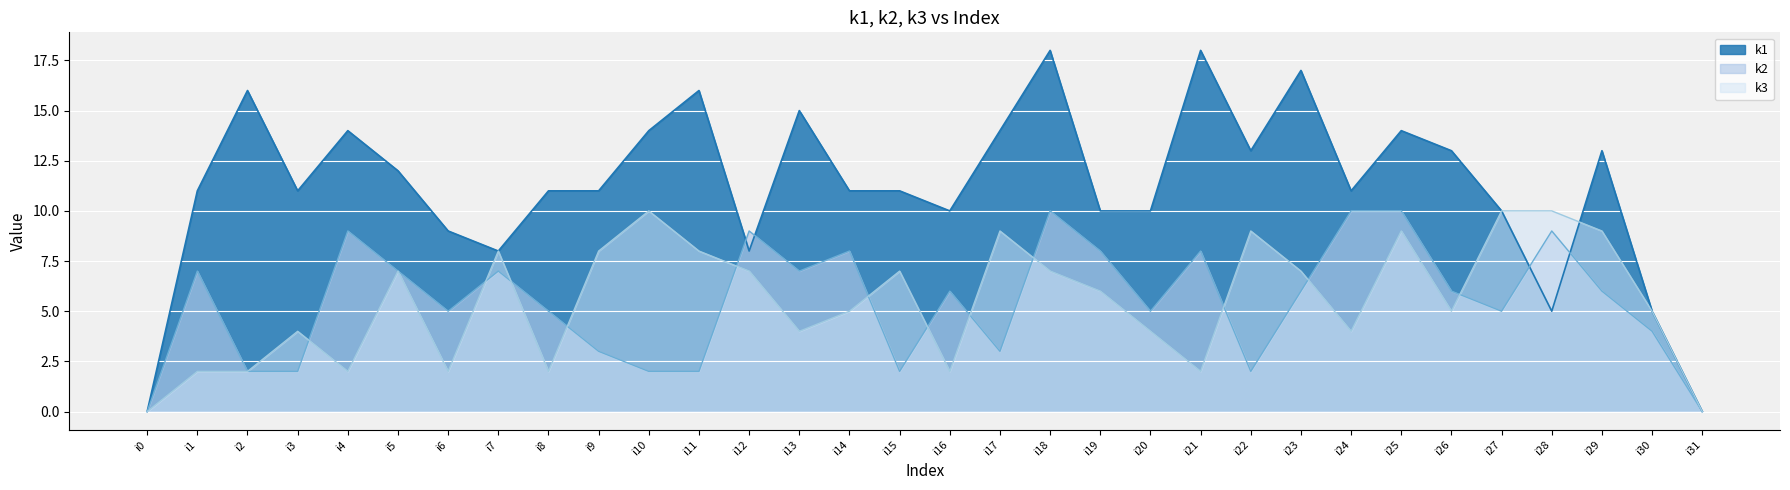

True or false: k3 has more than 2 points higher than both neighbors.

True